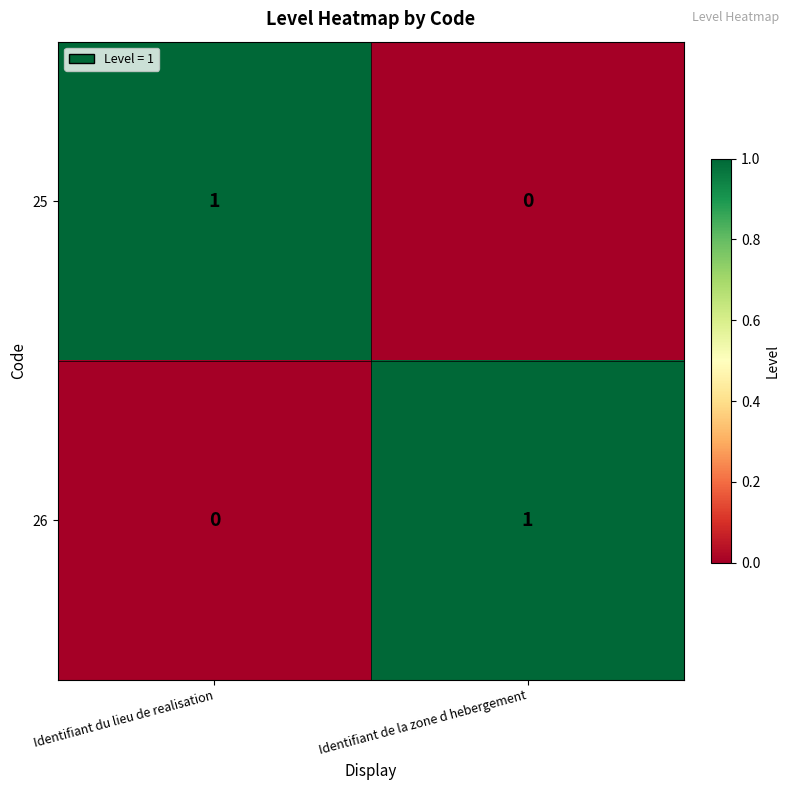

The 26 series shows 0 at Identifiant du lieu de realisation. True or false?

True